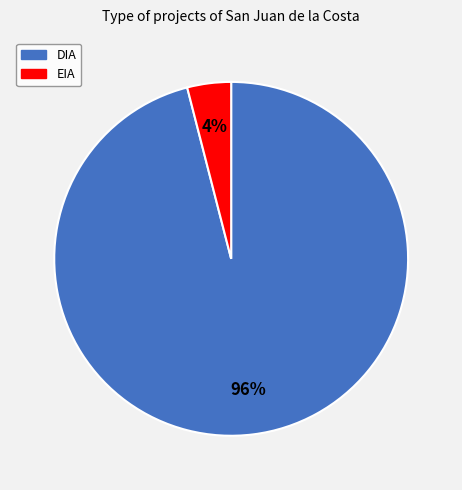

Do EIA and DIA together represent more than half of the pie?

Yes